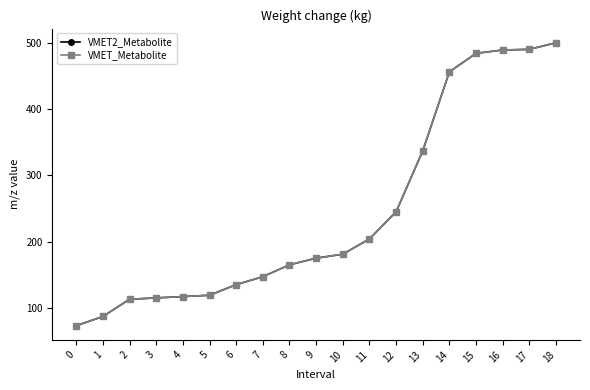

The VMET2_Metabolite series shows 484.3 at 15. True or false?

True